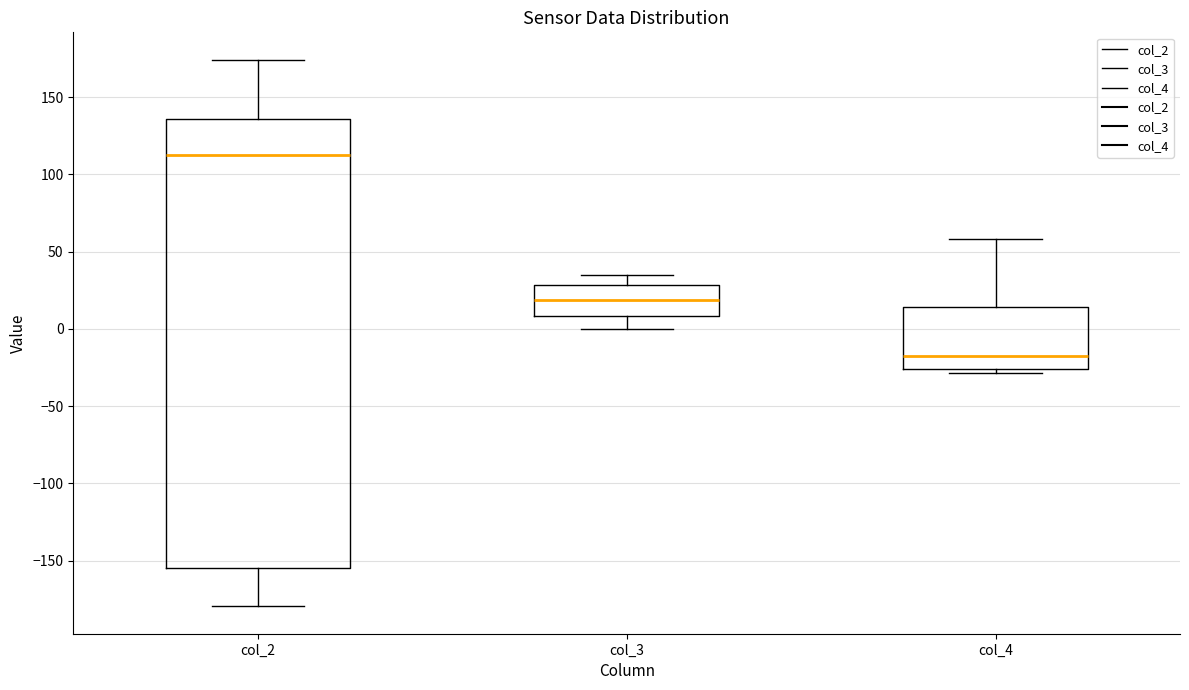

Which box has the lowest median line?

col_4